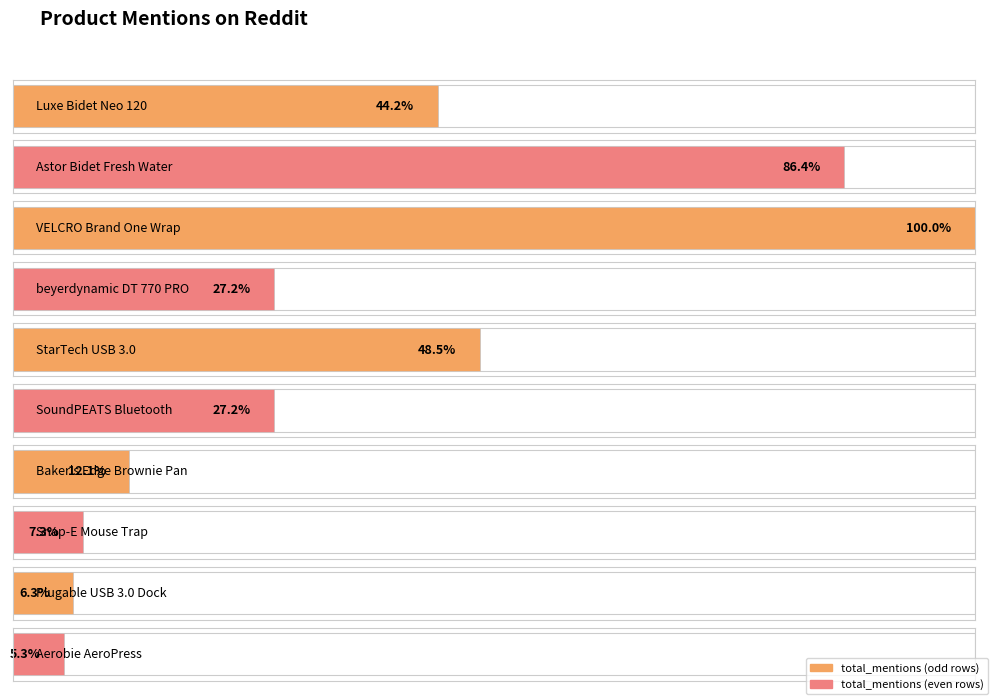

List the labels in order of value, largest first.

VELCRO Brand One Wrap, Astor Bidet Fresh Water, StarTech USB 3.0, Luxe Bidet Neo 120, beyerdynamic DT 770 PRO, SoundPEATS Bluetooth, Baker's Edge Brownie Pan, Snap-E Mouse Trap, Plugable USB 3.0 Dock, Aerobie AeroPress